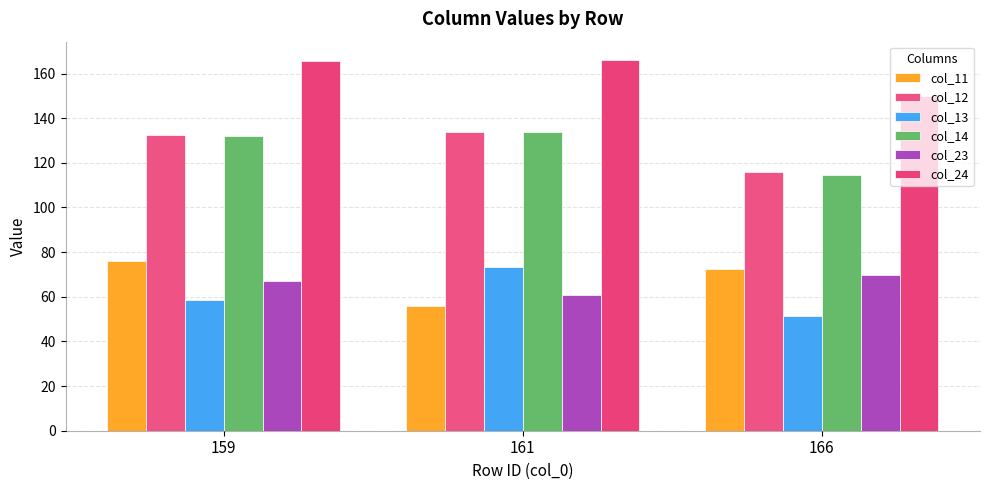

What is the maximum value for col_24?

166.0